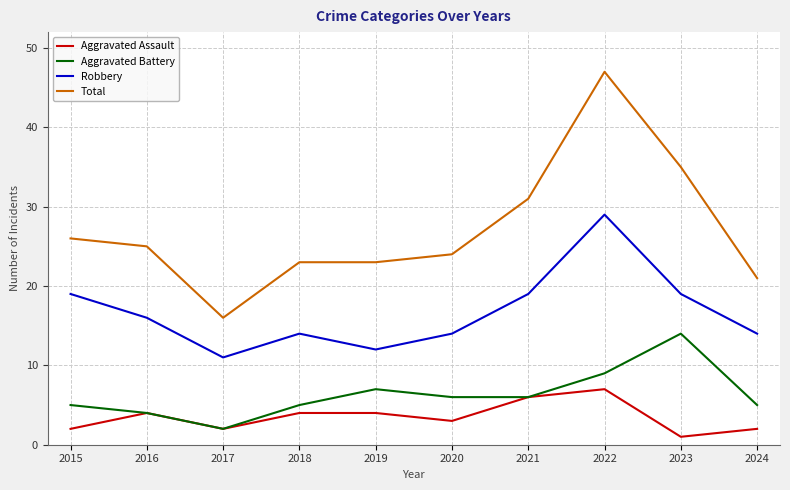

What is the lowest value of the Total series?

16